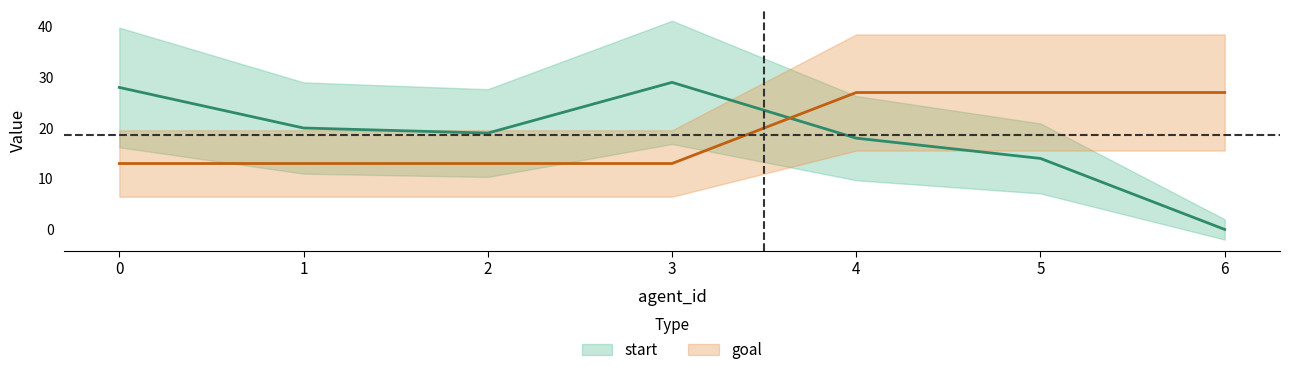

At which label does start reach its minimum?

6